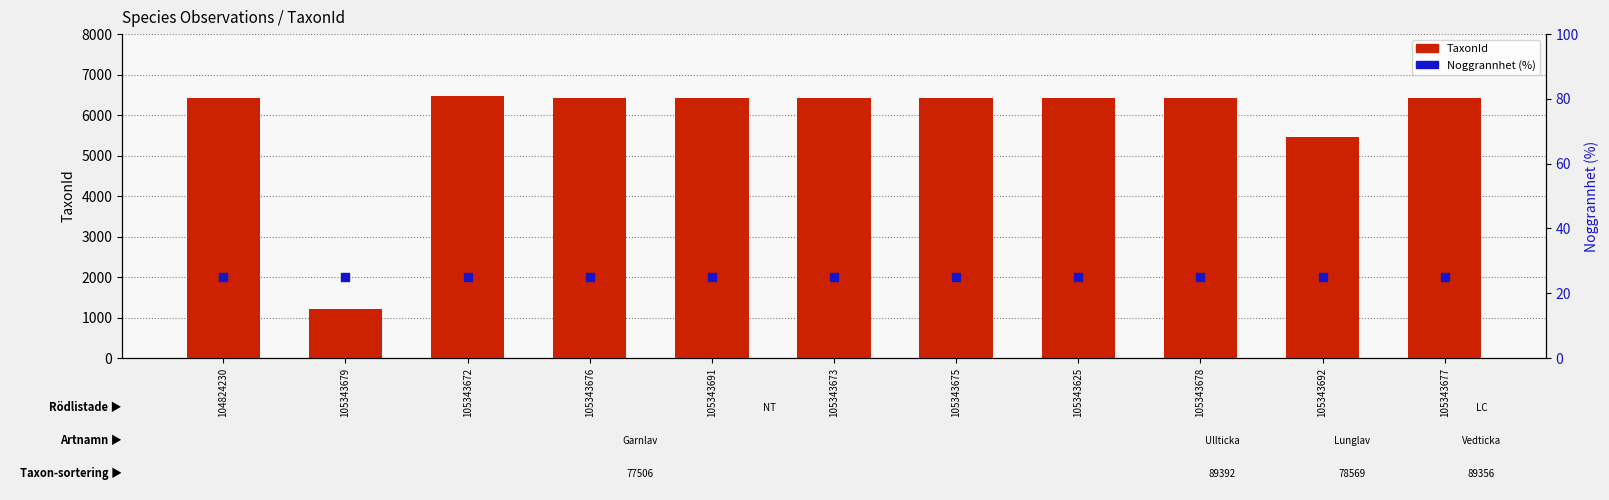

At which category is the sum across all series the highest?

105343672